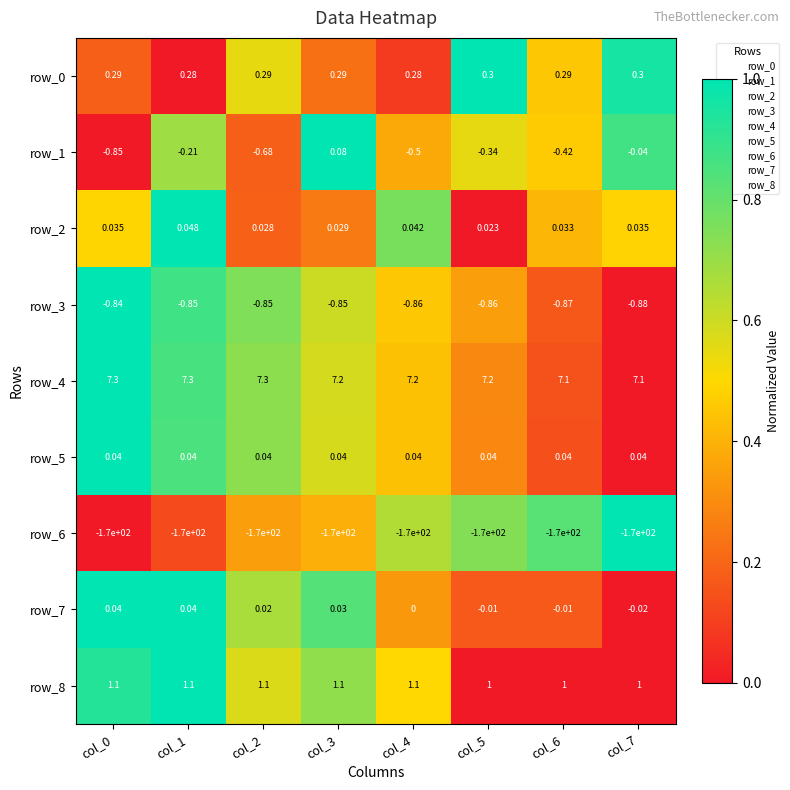

Which series has the largest range (max minus min)?

row_1